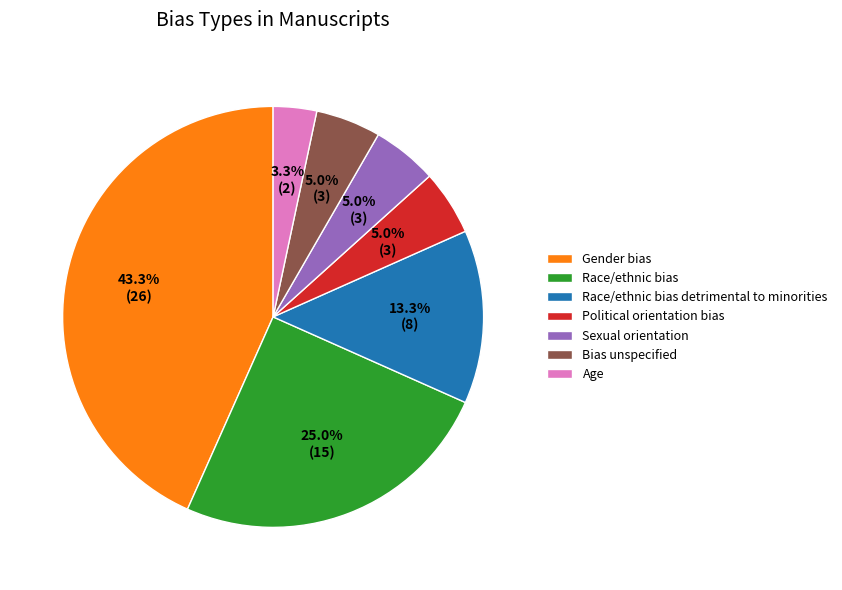

What percentage is the Race/ethnic bias detrimental to minorities slice, to the nearest percent?

13%